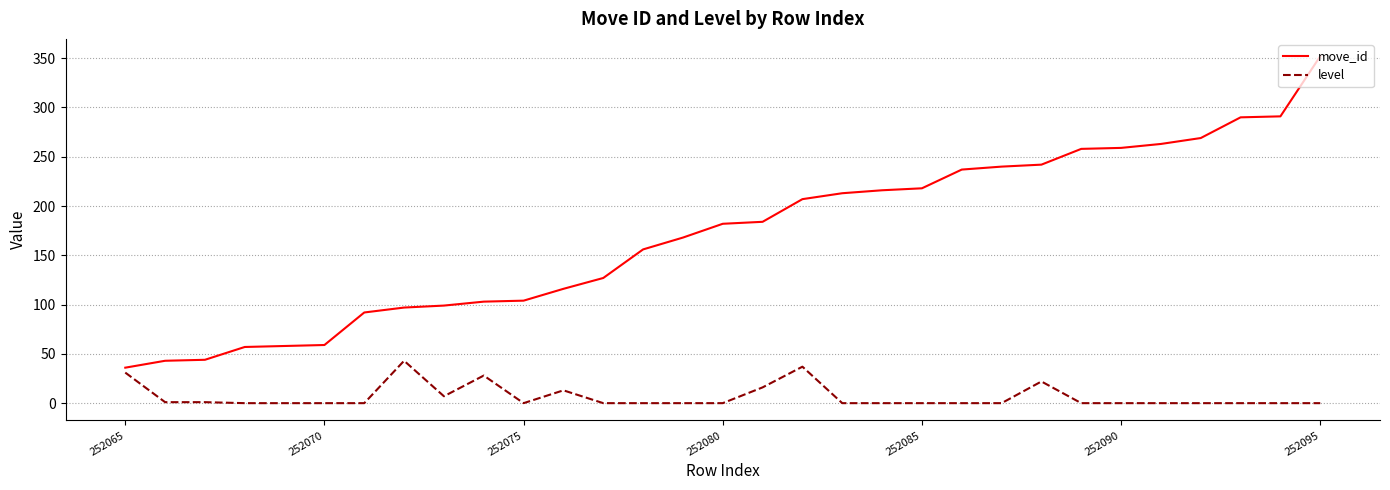

True or false: move_id and level intersect in this chart.

False